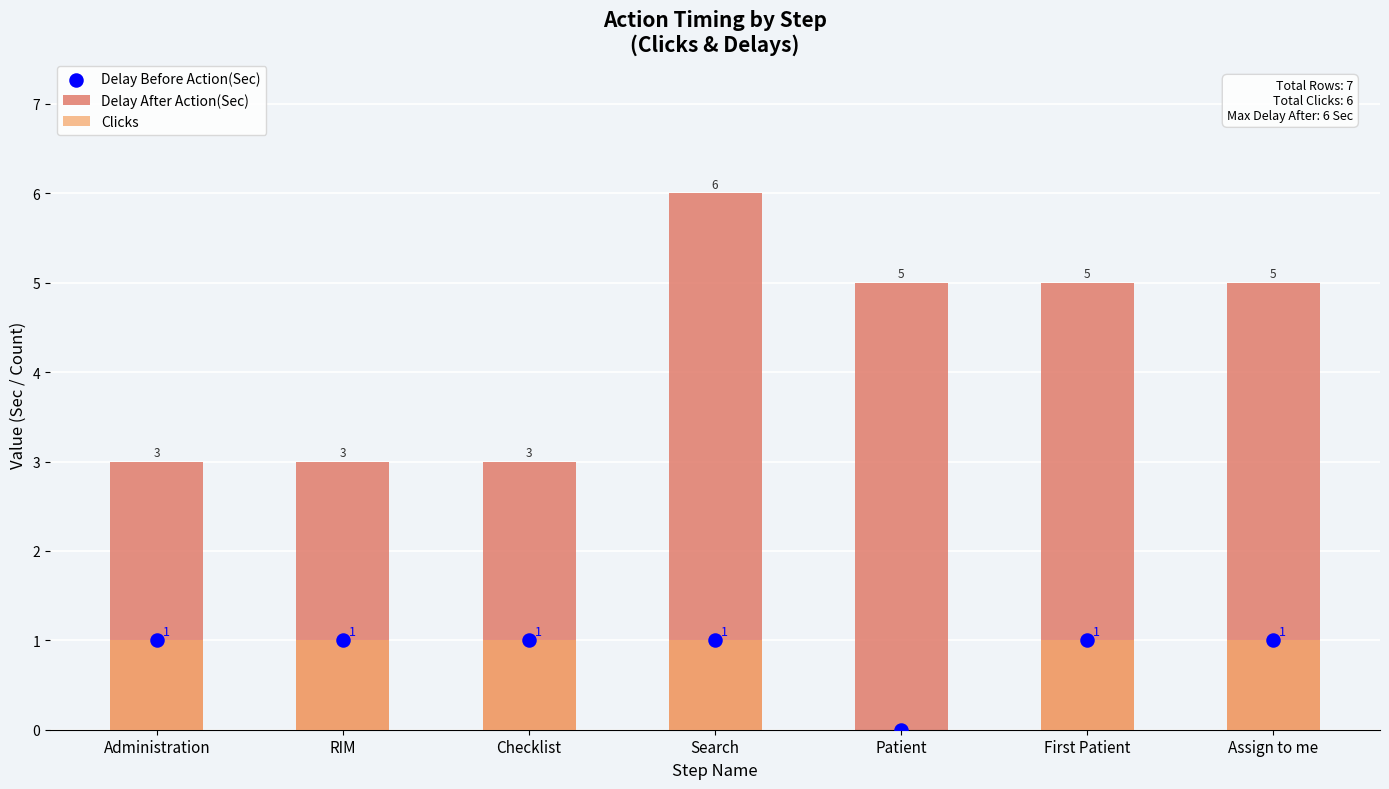

What is the total value across all series at Assign to me?

7